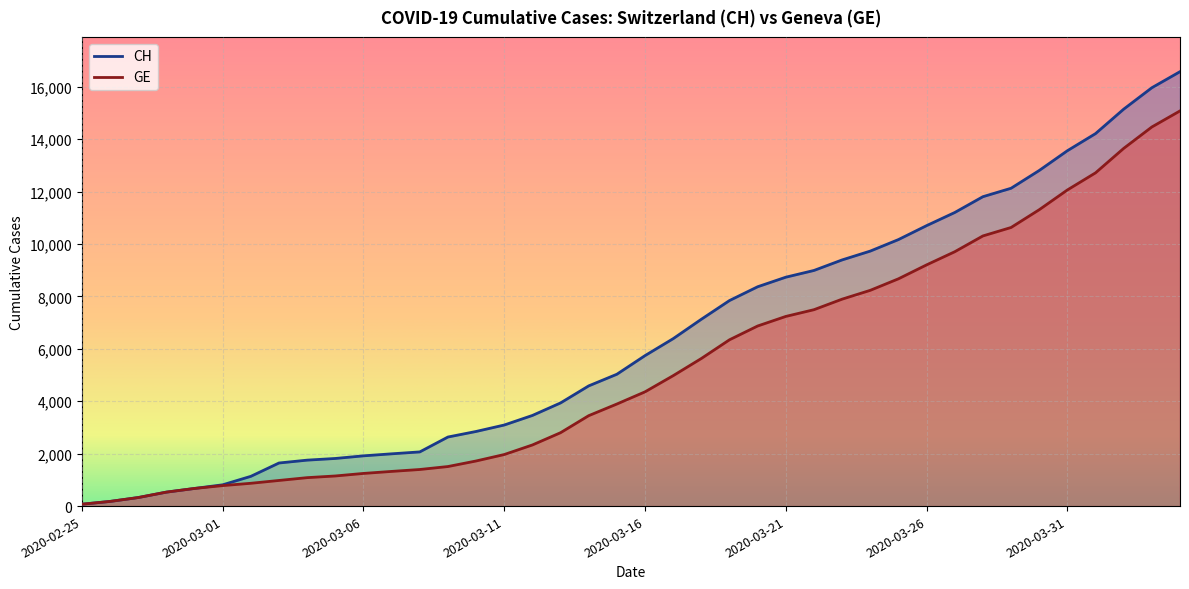

Which category has the highest value in the GE series?

2020-04-04